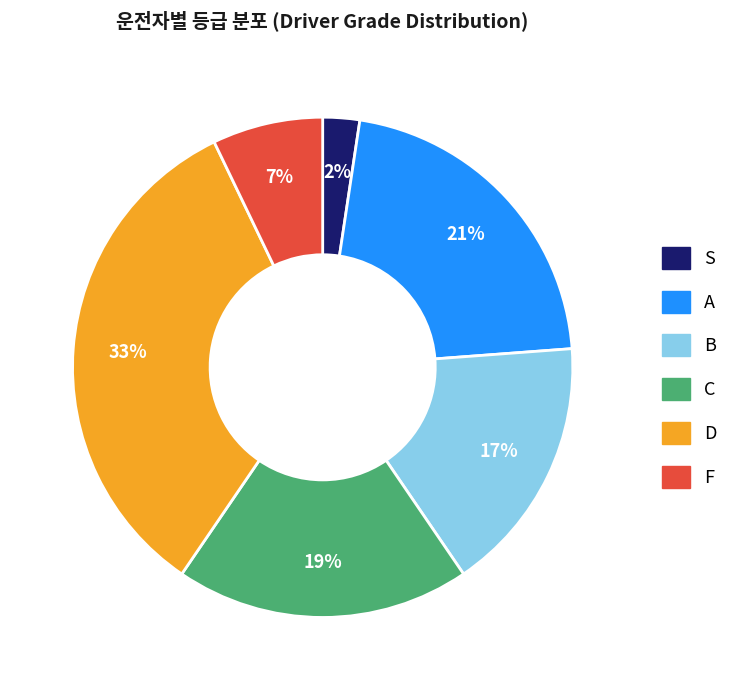

Is there a majority slice in this chart?

No